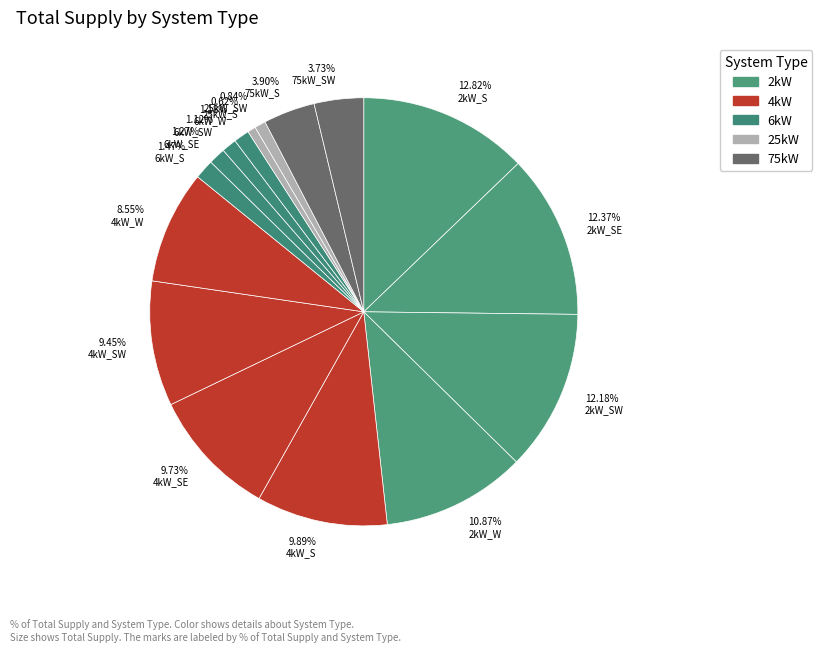

To the nearest percent, what is the average slice percentage?

6%